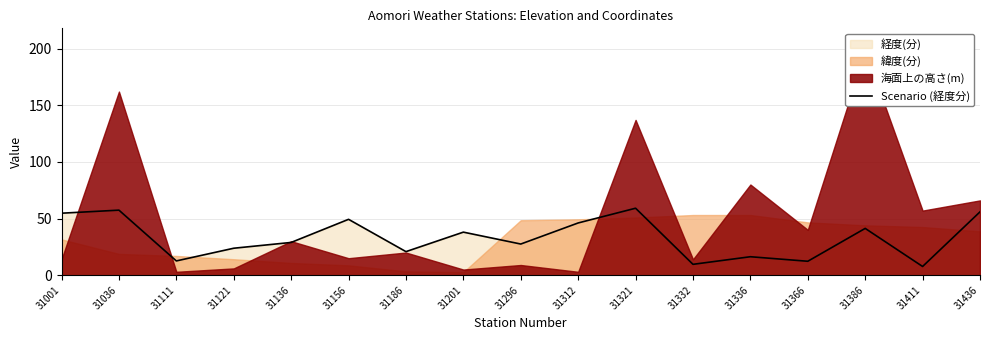

Which category has the lowest value across all series?

31411